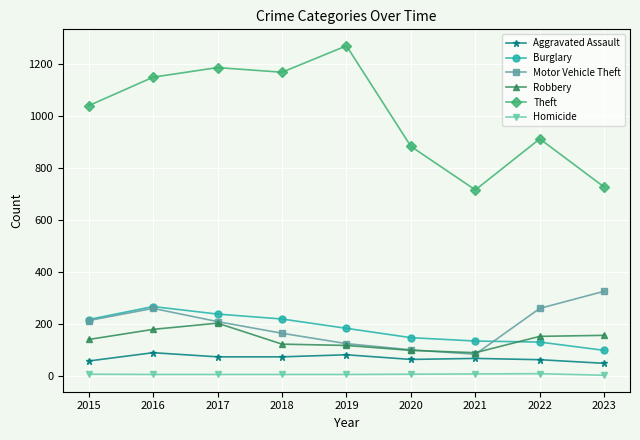

Is it true that Robbery equals 75 at 2015?

False